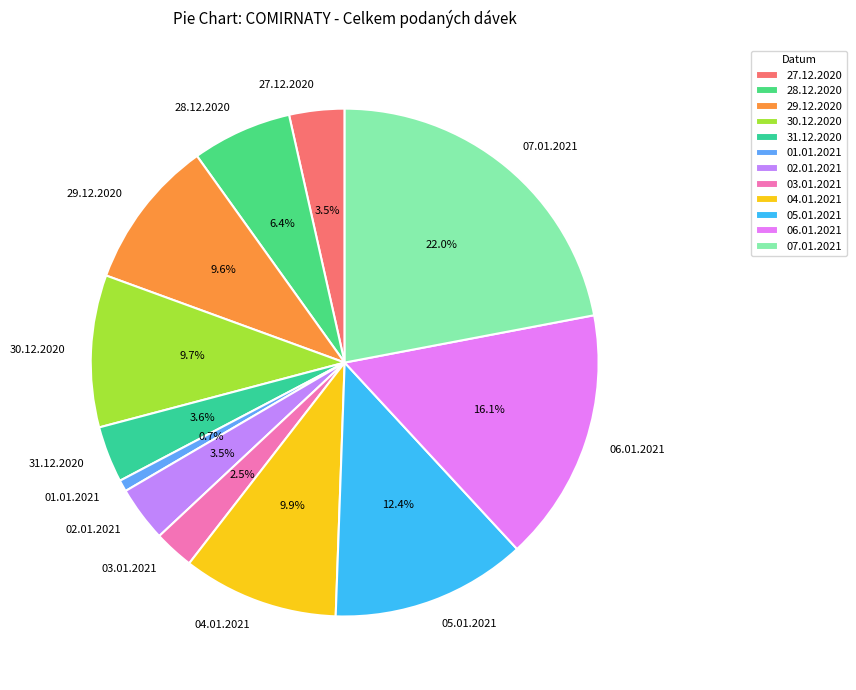

What percentage is the 04.01.2021 slice, to the nearest percent?

10%